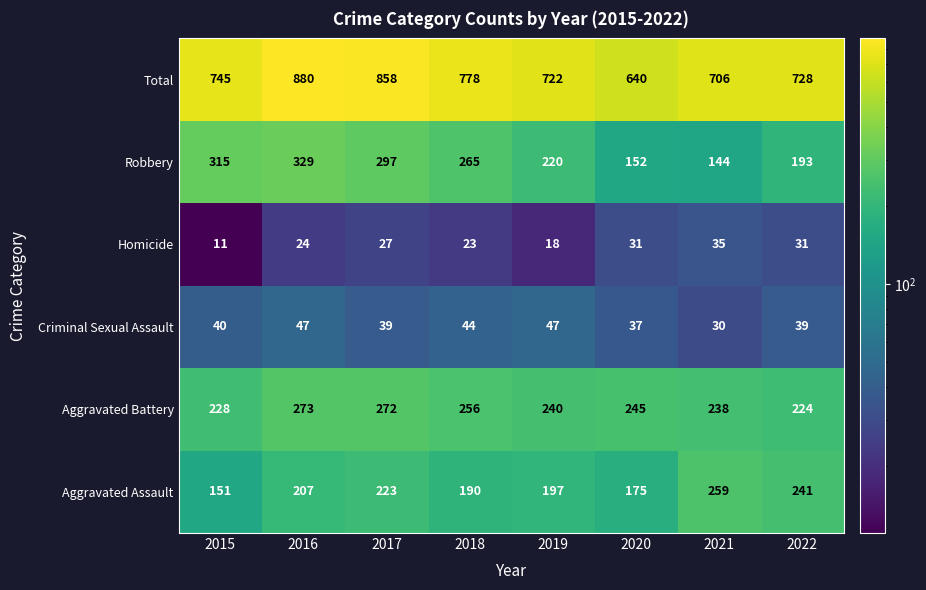

What is the difference between the Aggravated Assault values at 2016 and 2018?

17